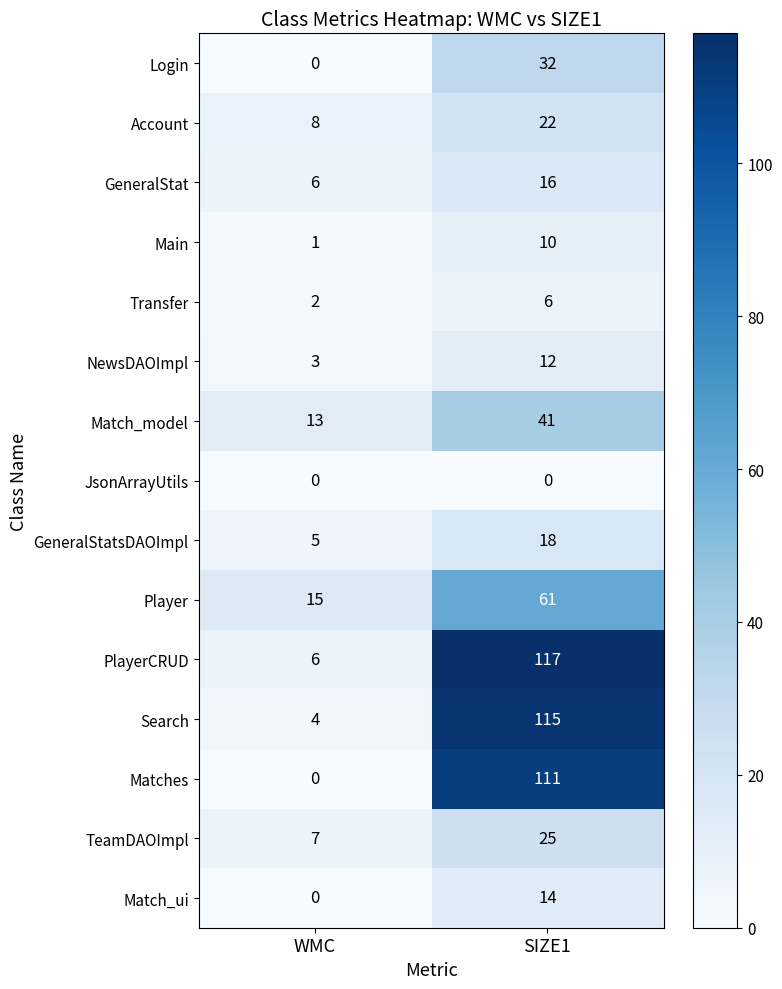

What is the spread (max minus min) of values at WMC?

15